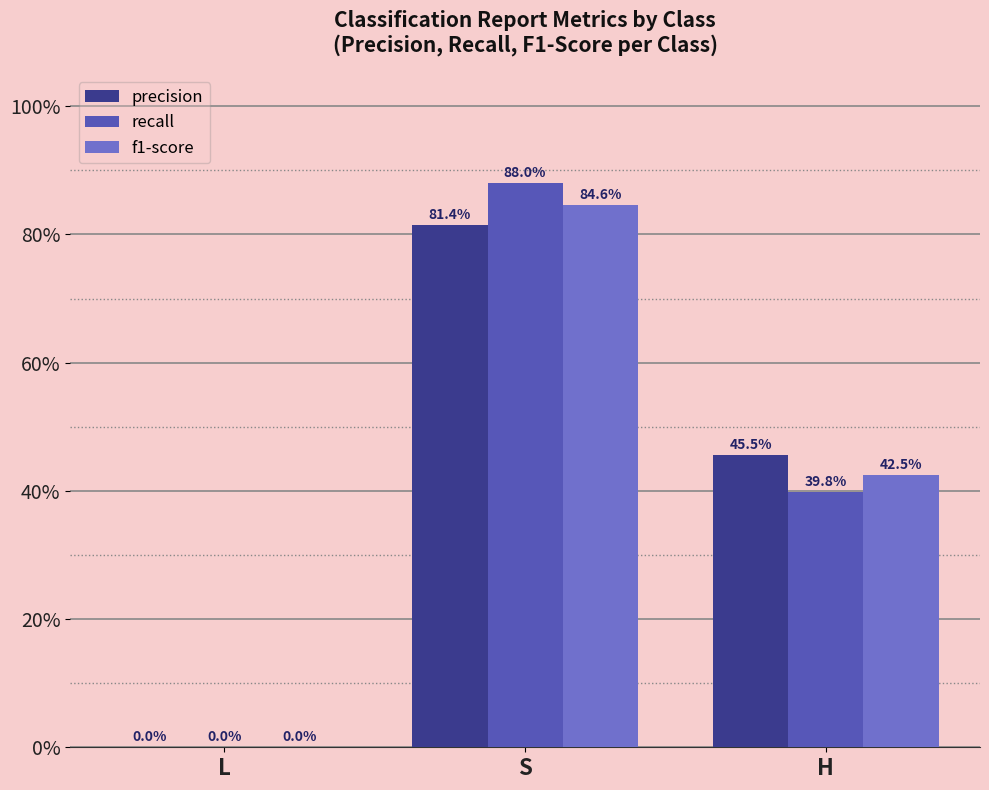

What are all the series names shown in the legend?

precision, recall, f1-score